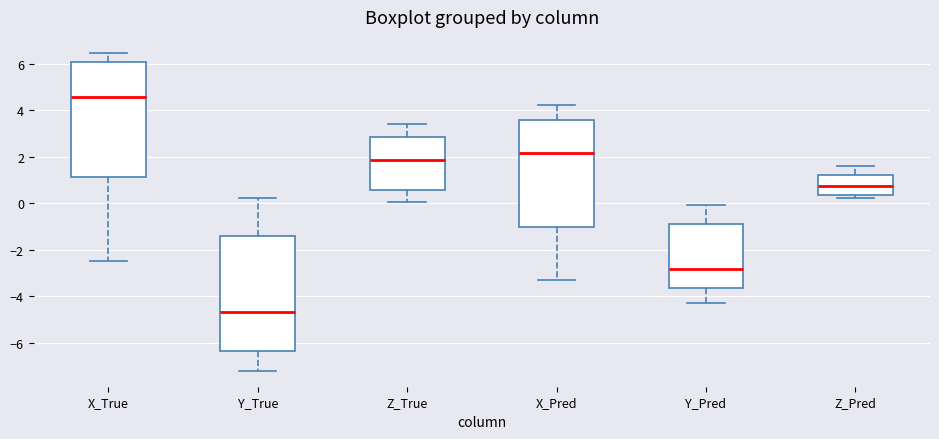

Reading left to right, read every box against the y-axis: the position of its median line, the range the box covers, and the ends of its whiskers. The values are not printed on the chart, so give them approximately, as read against the axis.

X_True: median 4.6, box 1.2 to 6.0, whiskers -2.4 to 6.4
Y_True: median -4.6, box -6.4 to -1.4, whiskers -7.2 to 0.2
Z_True: median 1.8, box 0.6 to 2.8, whiskers 0.0 to 3.4
X_Pred: median 2.2, box -1.0 to 3.6, whiskers -3.4 to 4.2
Y_Pred: median -2.8, box -3.6 to -0.8, whiskers -4.2 to 0.0
Z_Pred: median 0.8, box 0.4 to 1.2, whiskers 0.2 to 1.6